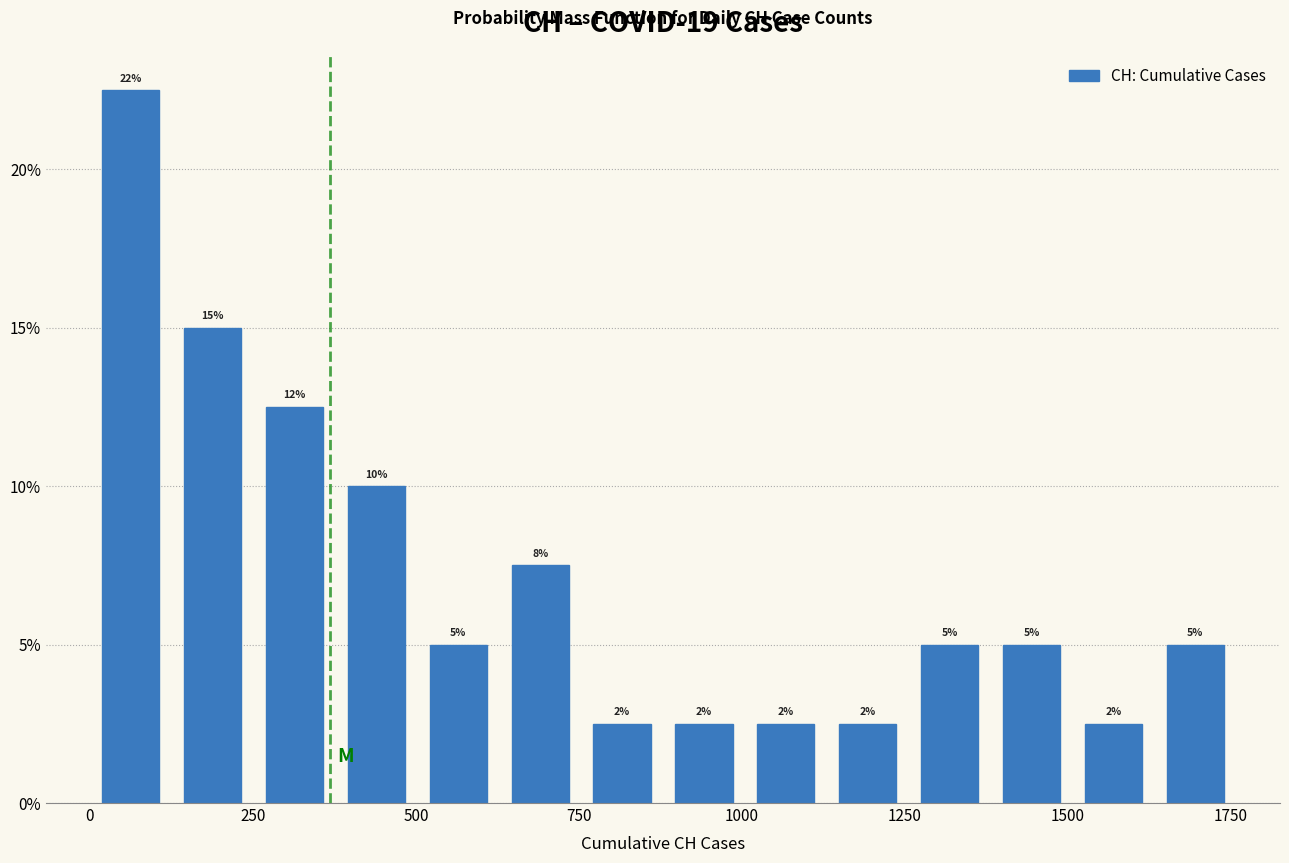

Around what value on the x-axis is the tallest bar? Give the approximate position of its centre, as read against the axis.

50